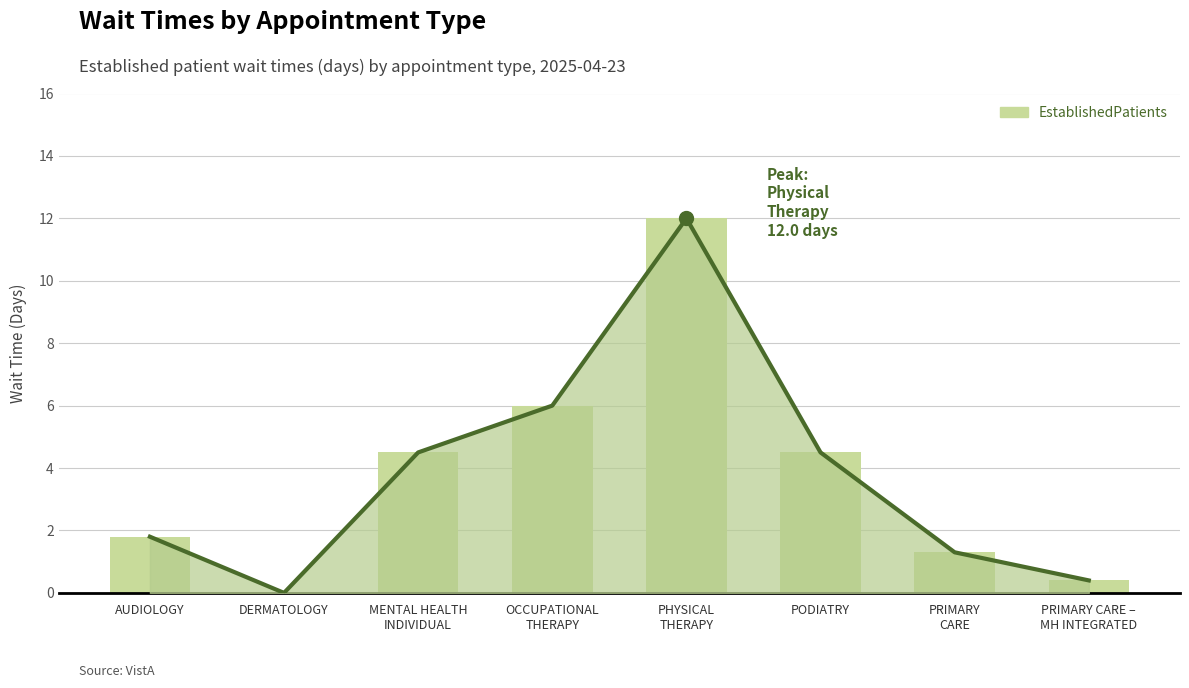

At which category is the sum across all series the highest?

PHYSICAL
THERAPY